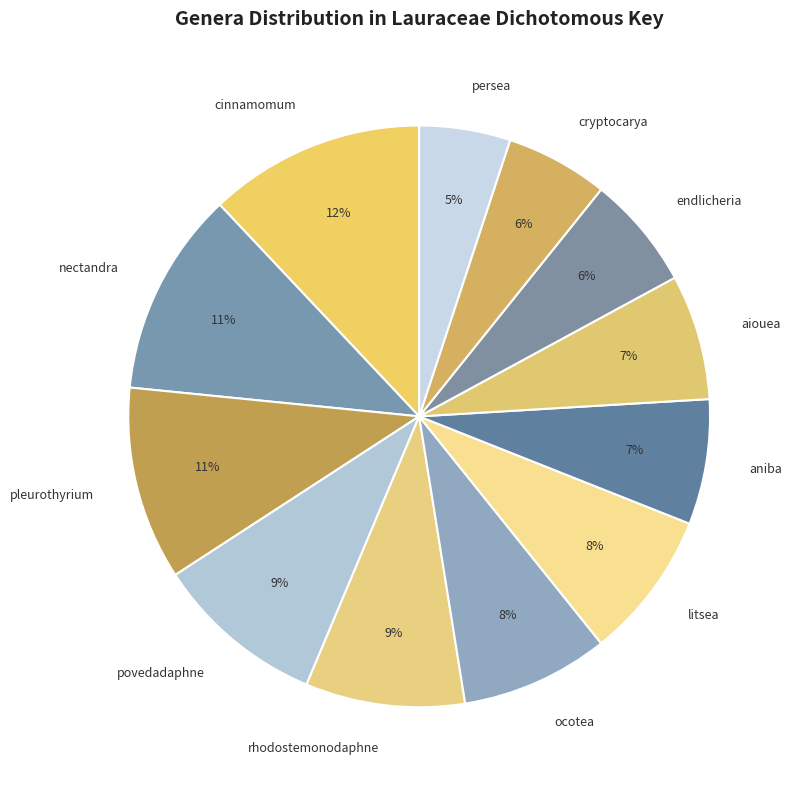

To the nearest percent, what is the difference between the largest and smallest slice percentages?

7%